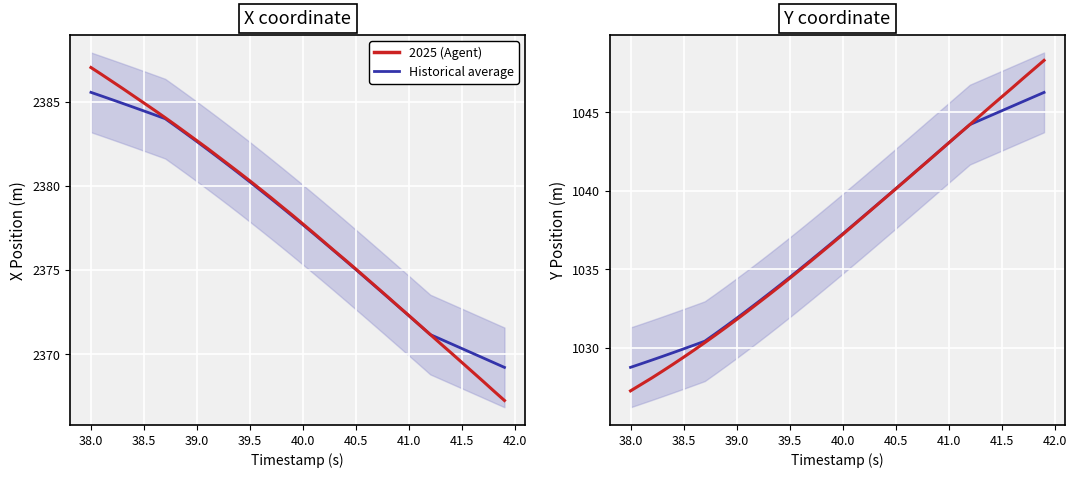

Is the value of 2025 (Agent) at 38 greater than the value of Historical average at 42.0?

Yes